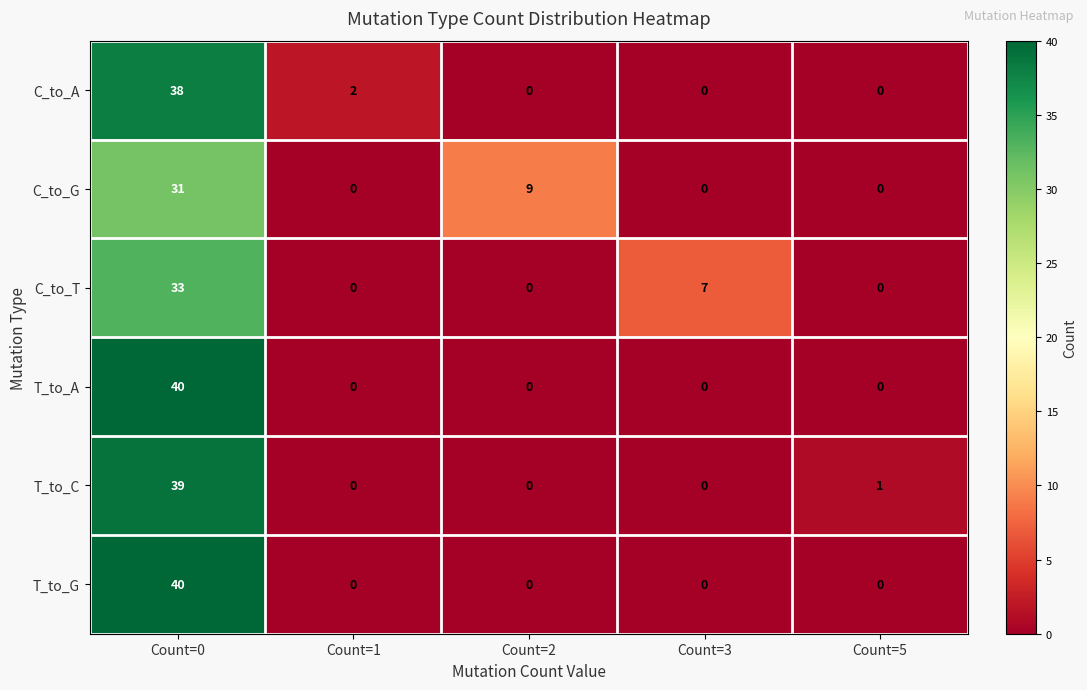

At which category does the chart reach its peak across all series?

Count=0